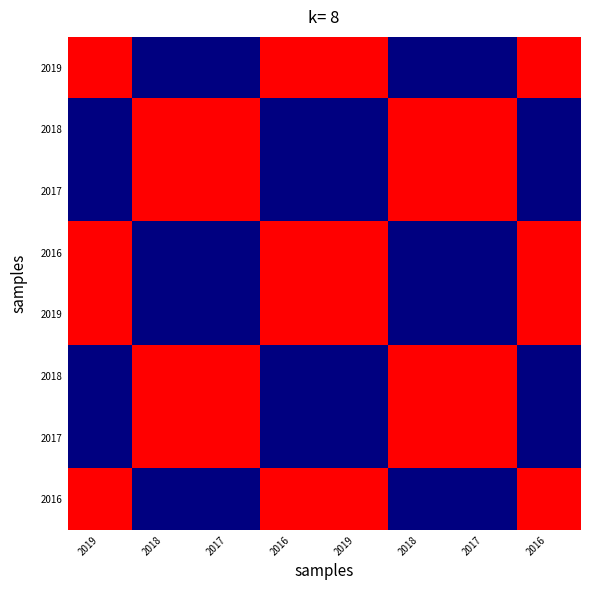

Between 2019 and 2017, which is larger?

2019